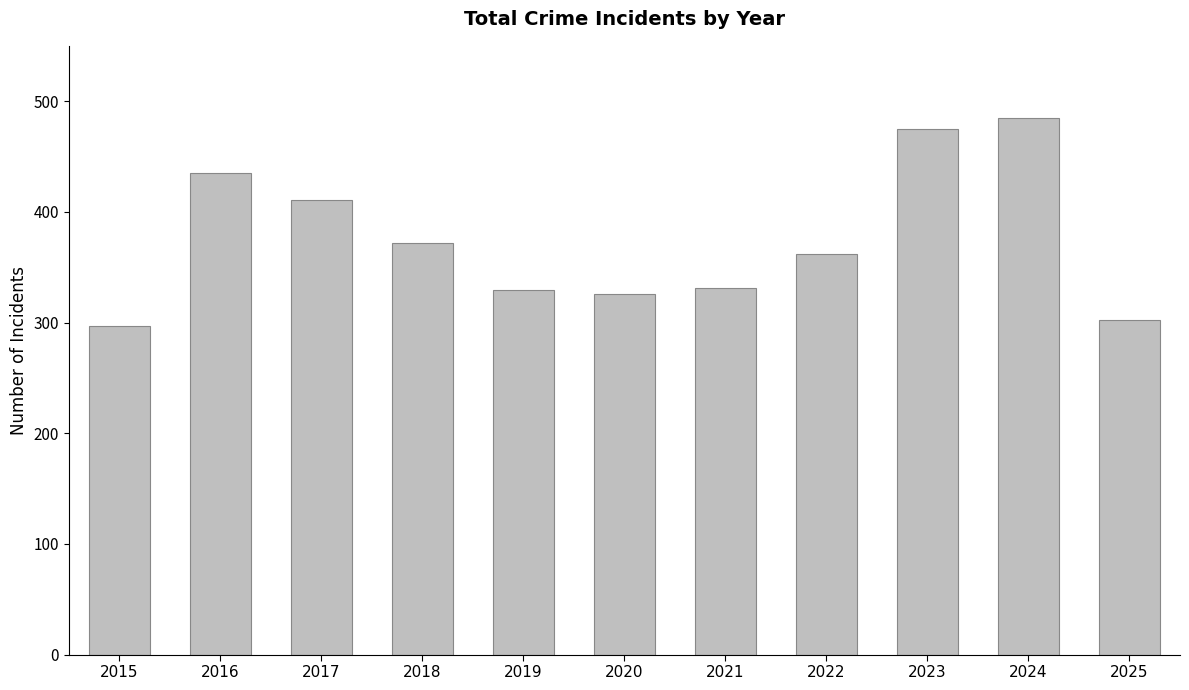

Read the value at 2016.

435